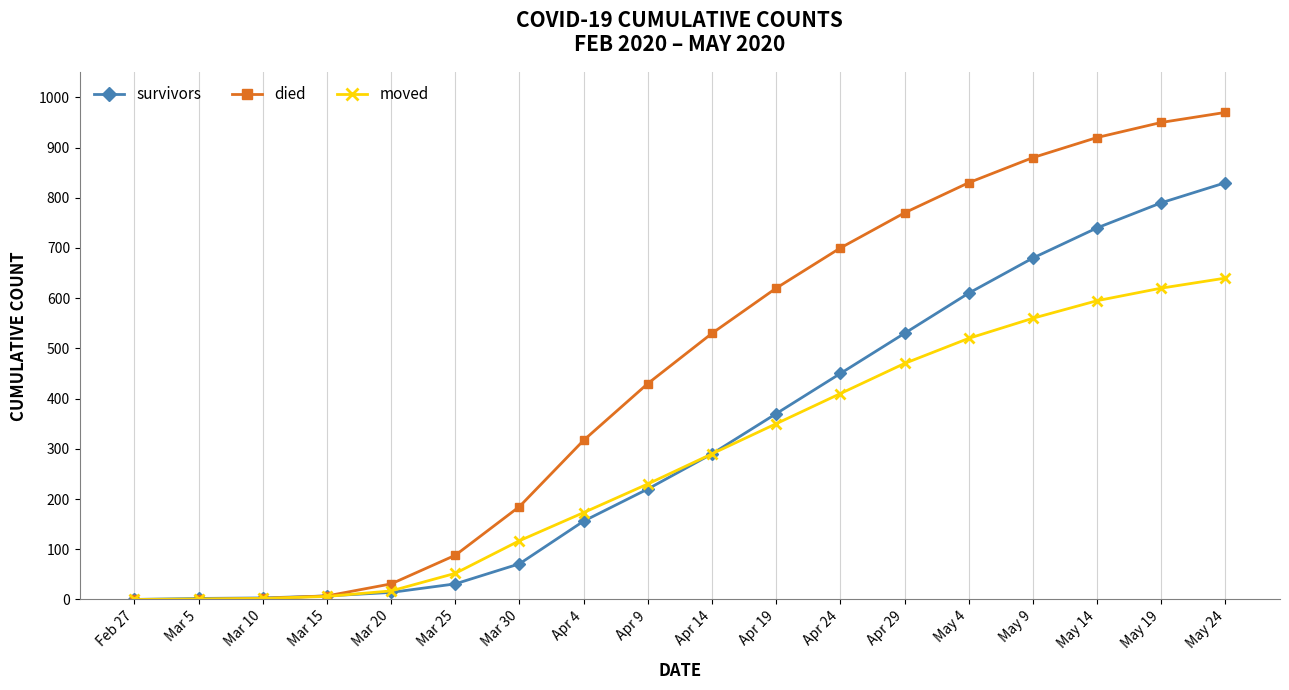

Rank the series by their maximum value, from lowest to highest.

moved, survivors, died